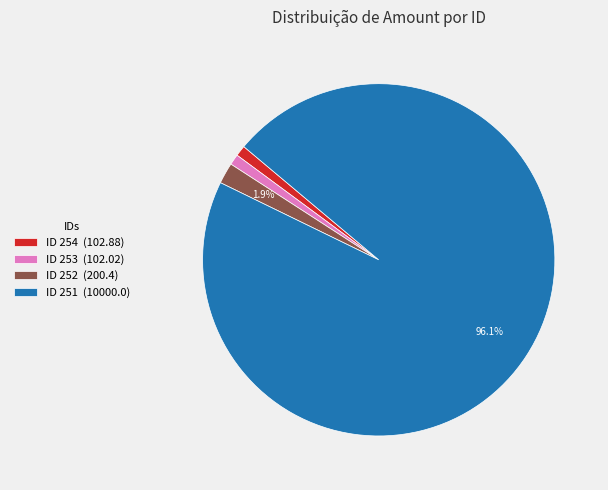

Which category has the biggest portion of the pie?

ID 251 (10000.0)